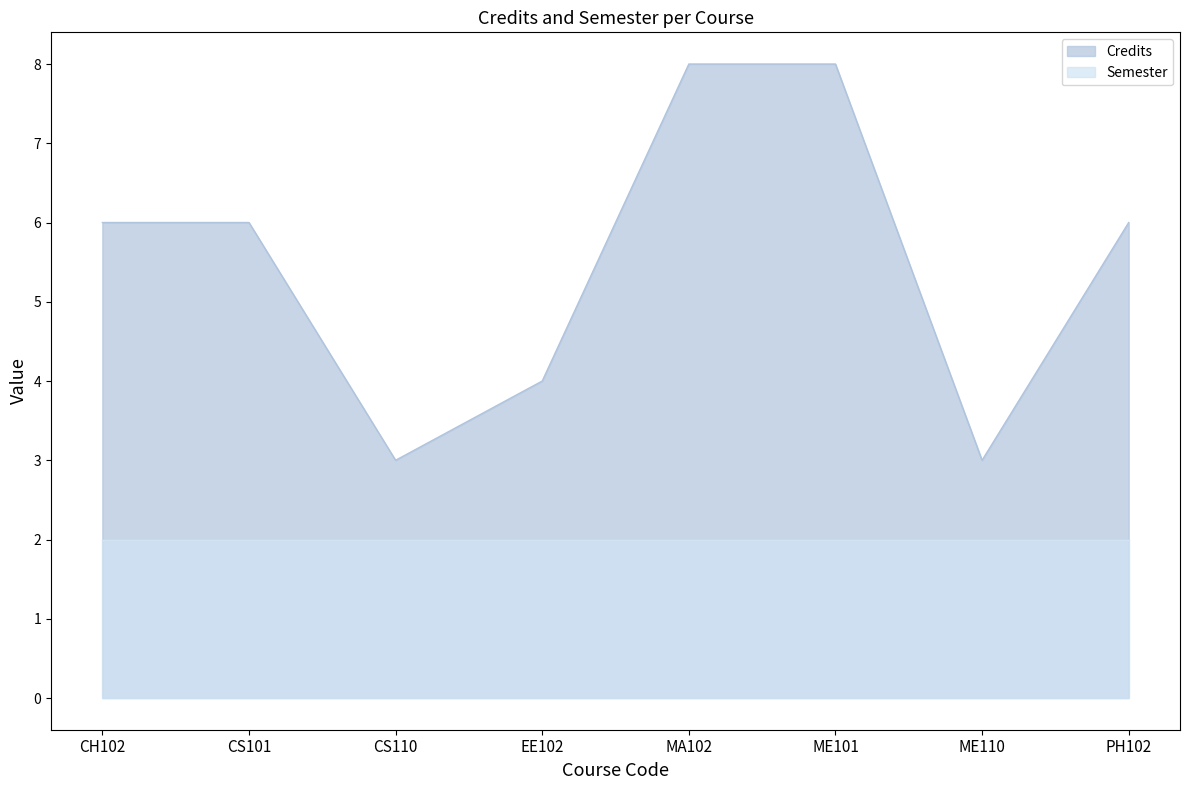

The value at ME110 is 3. True or false?

True